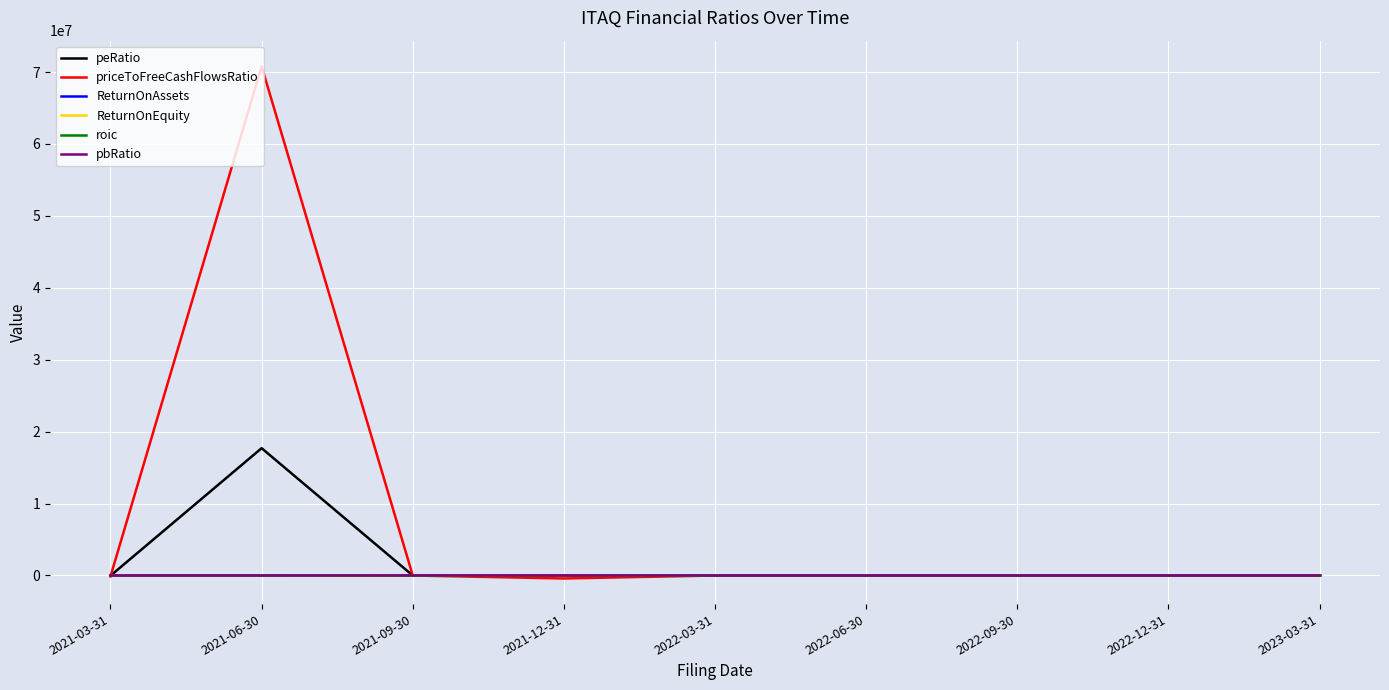

Between 2021-06-30 and 2022-09-30, which series saw the biggest shift?

priceToFreeCashFlowsRatio